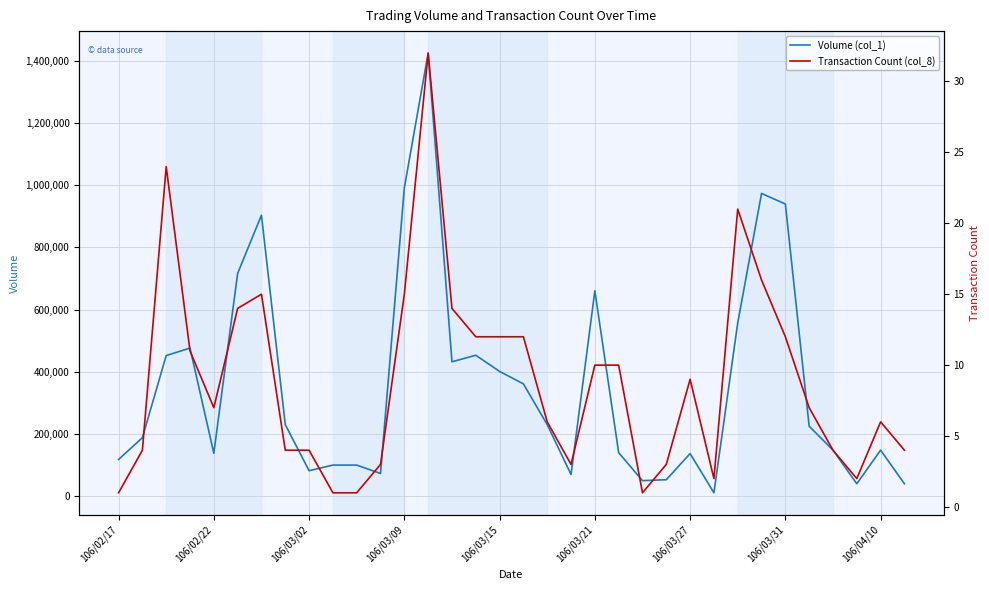

At how many categories does at least one series exceed 1199822?

1